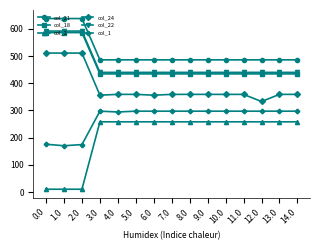

The value of col_2 at 12.0 is 258.3. True or false?

True